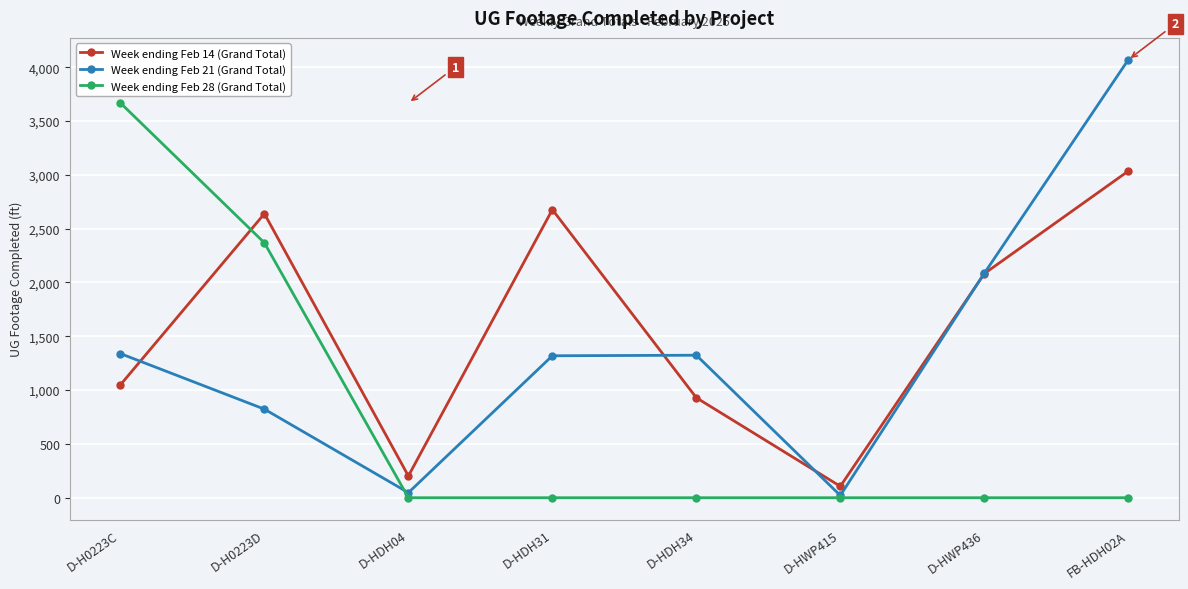

The value of Week ending Feb 28 (Grand Total) at D-HDH34 is 2305. True or false?

False